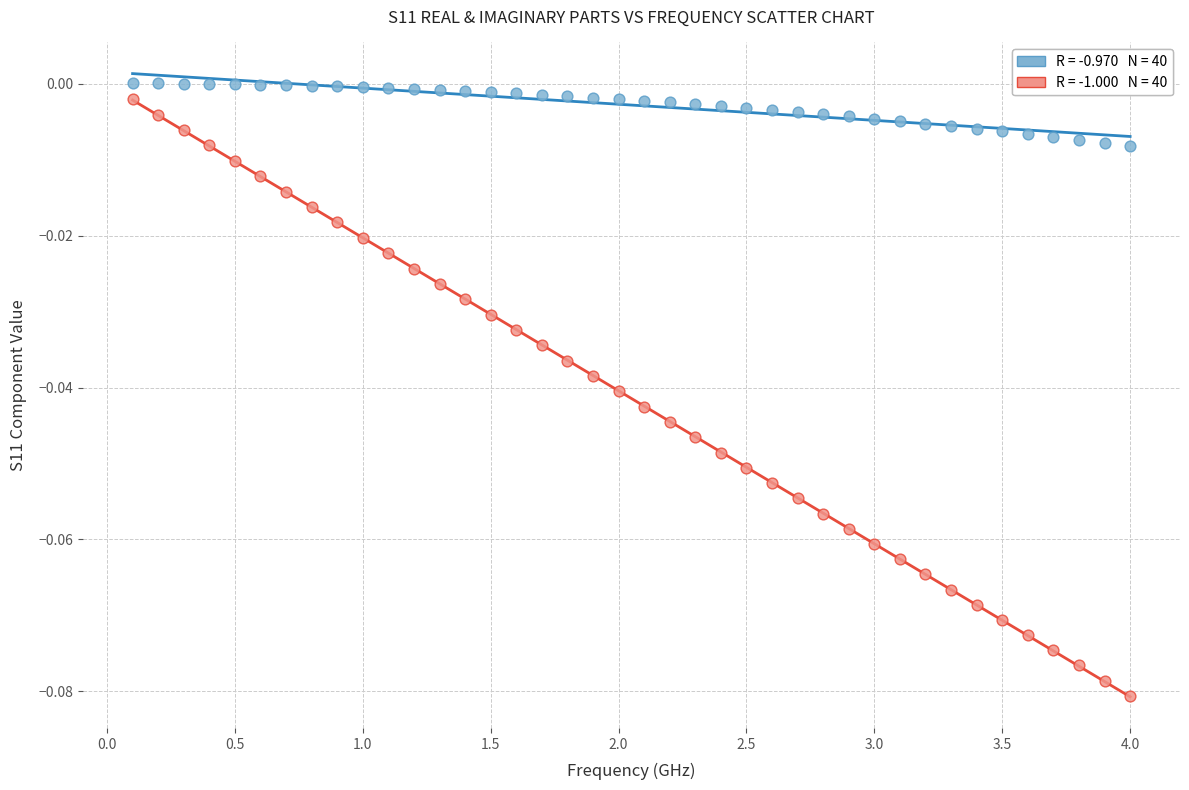

Across all data points, what is the range of X values (max minus min)?

3.9